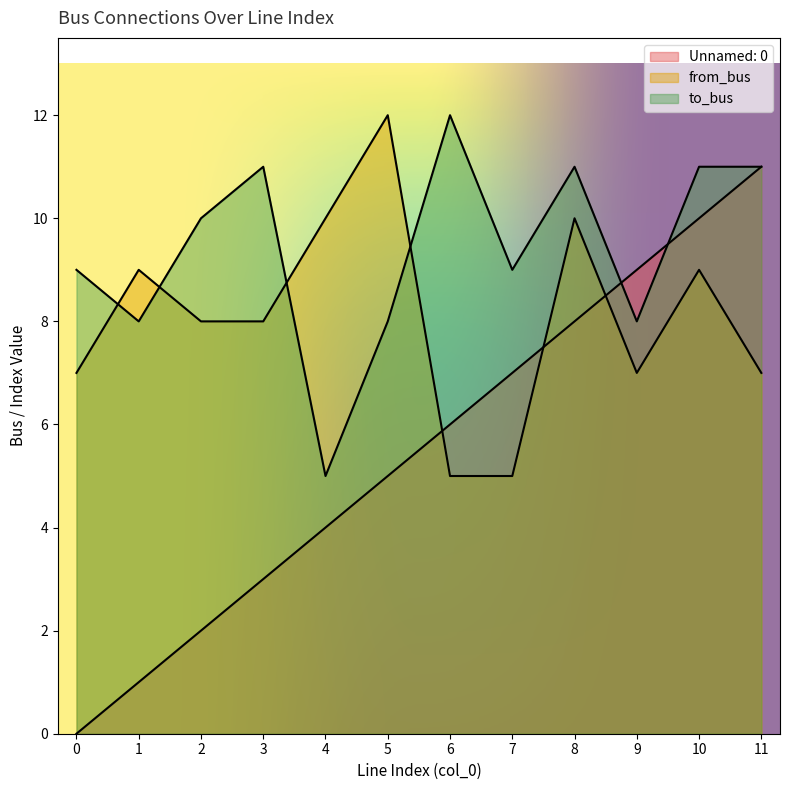

Where does the from_bus series first go above 8?

1